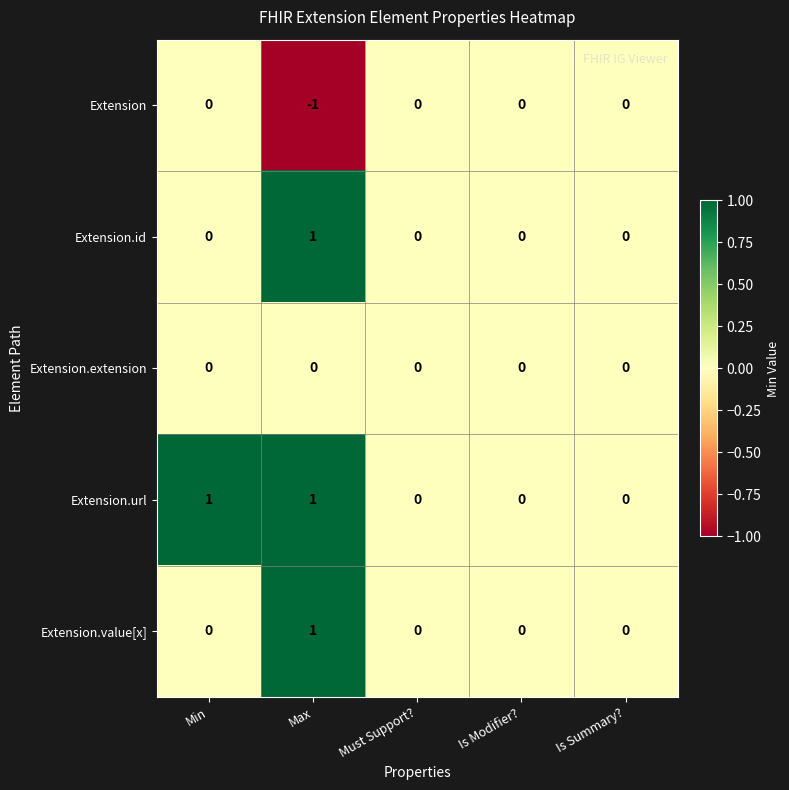

Between Min and Is Modifier?, which series saw the biggest shift?

Extension.url